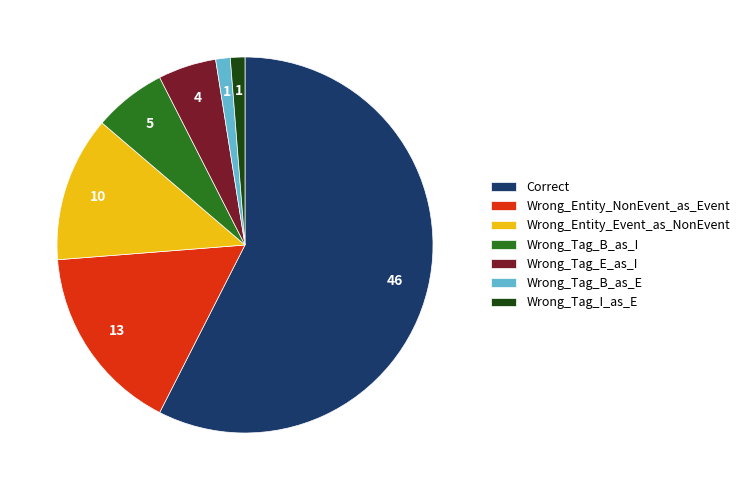

True or false: Wrong_Tag_B_as_E accounts for 1% of the total.

True